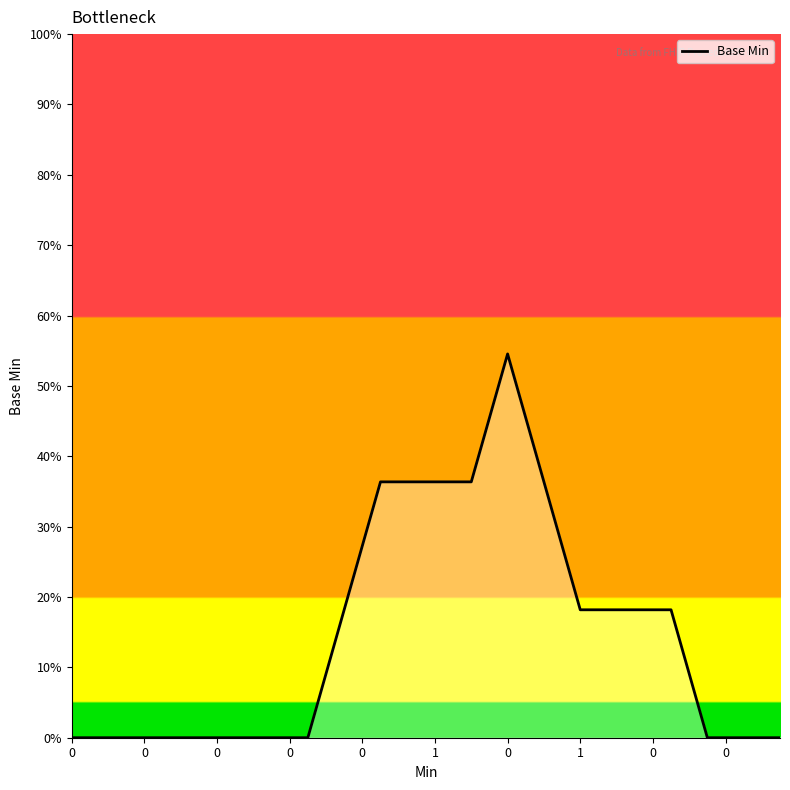

What is the value of the 35th point from the left?

9.1